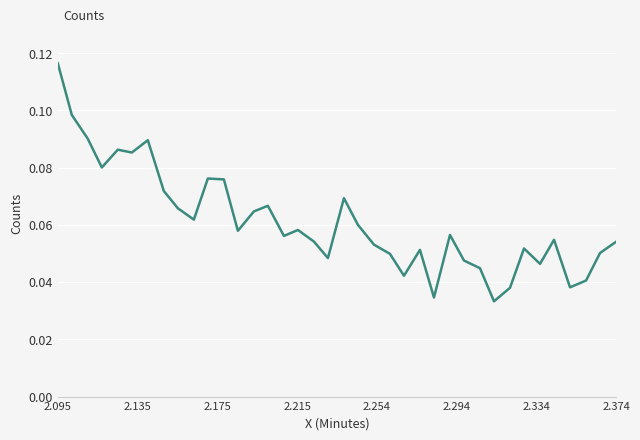

What is the greatest value displayed?

0.1